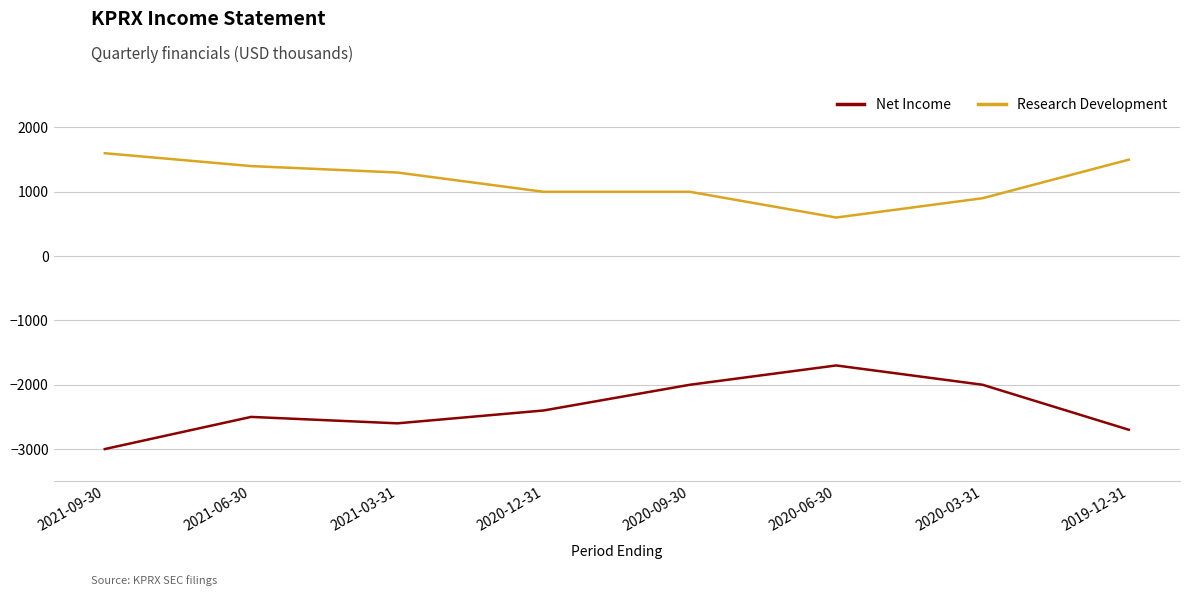

Does the chart display data point markers on the line(s)?

No